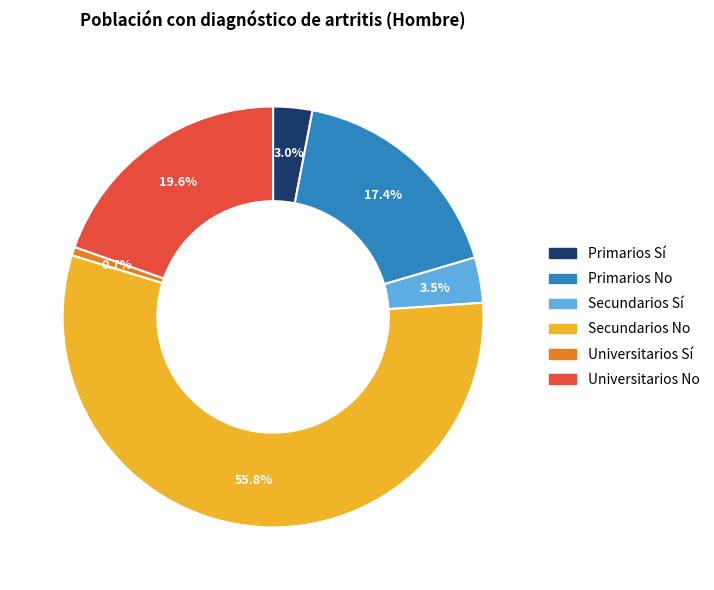

How many segments does this pie chart have?

6